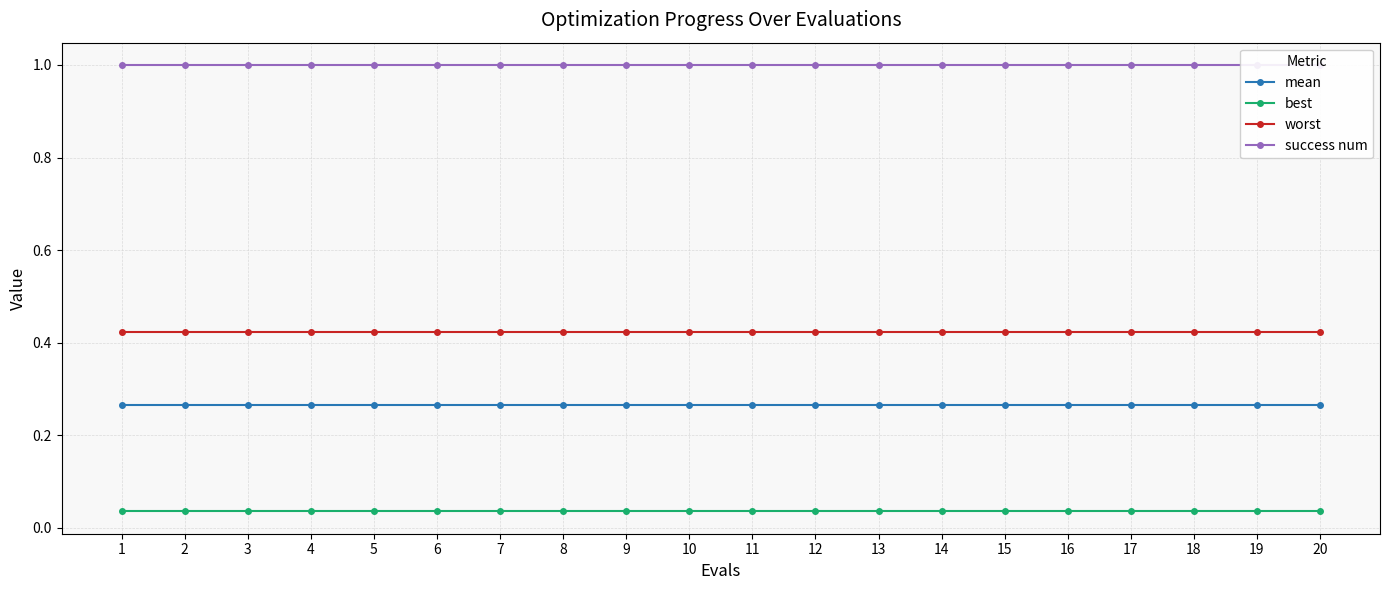

Which series has the largest total across all categories?

success num